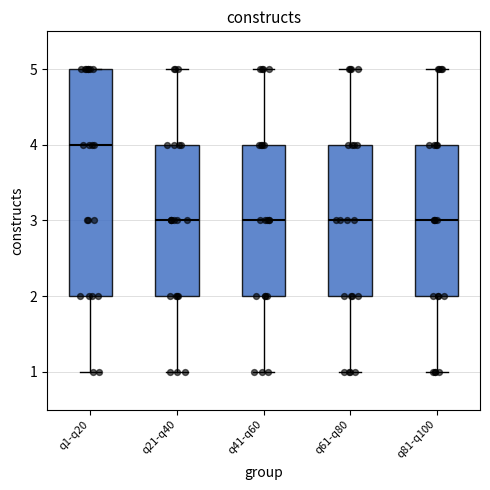

Which box has the highest median line?

q1-q20